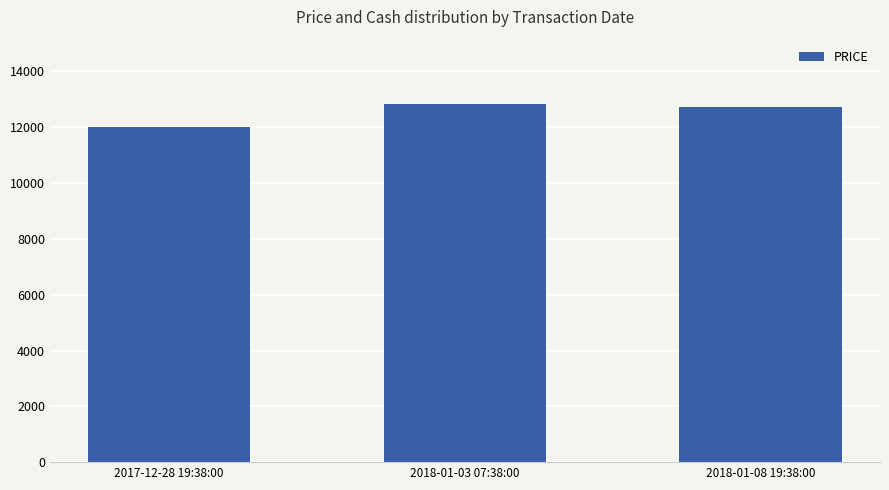

True or false: the data shows 6335.8 at 2018-01-03 07:38:00.

False